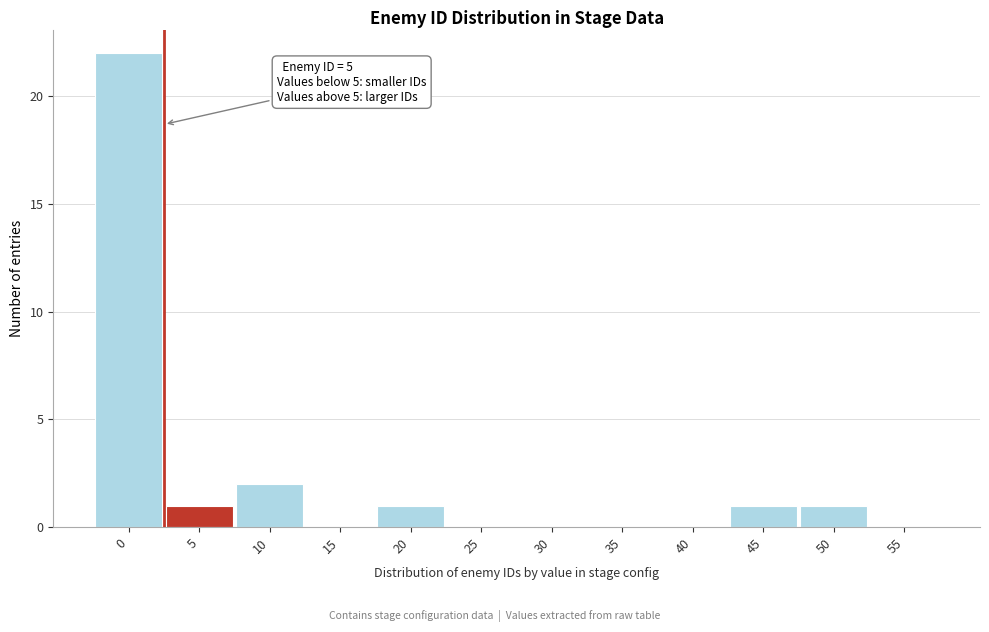

Reading left to right, what are all the values shown in this chart?

0=22	5=1	10=2	15=0	20=1	25=0	30=0	35=0	40=0	45=1	50=1	55=0